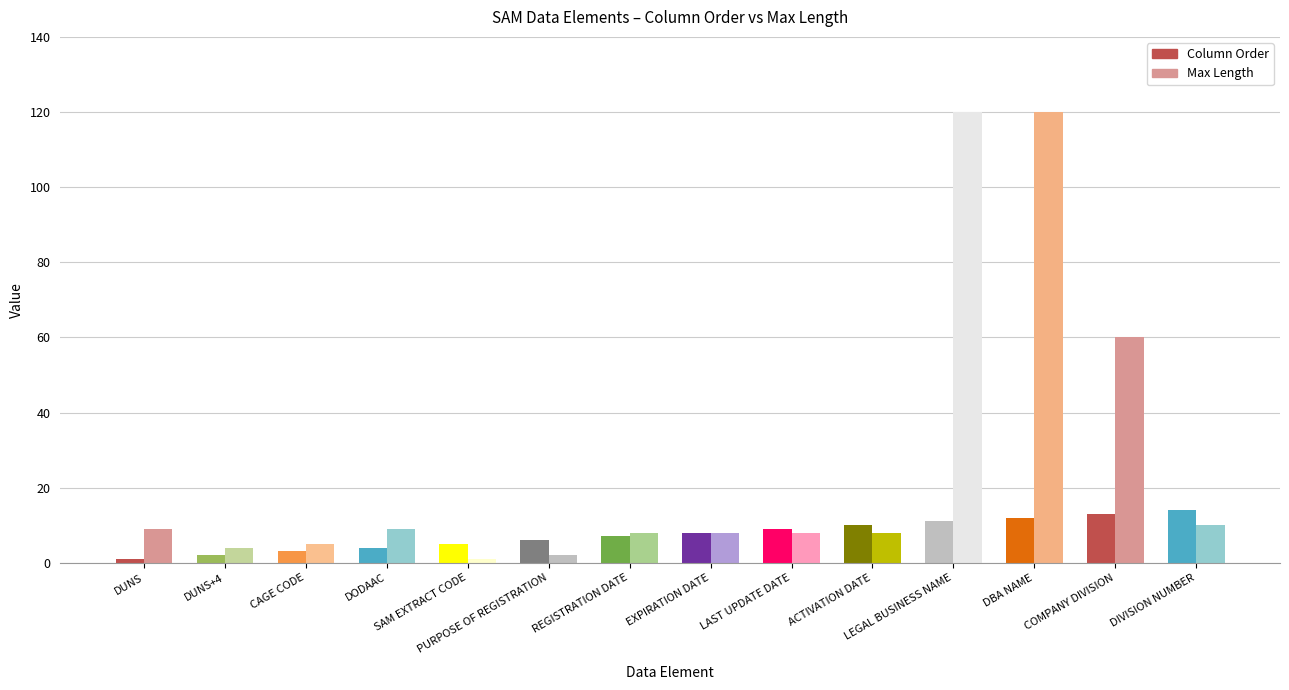

How many data points in Column Order are above 8?

6